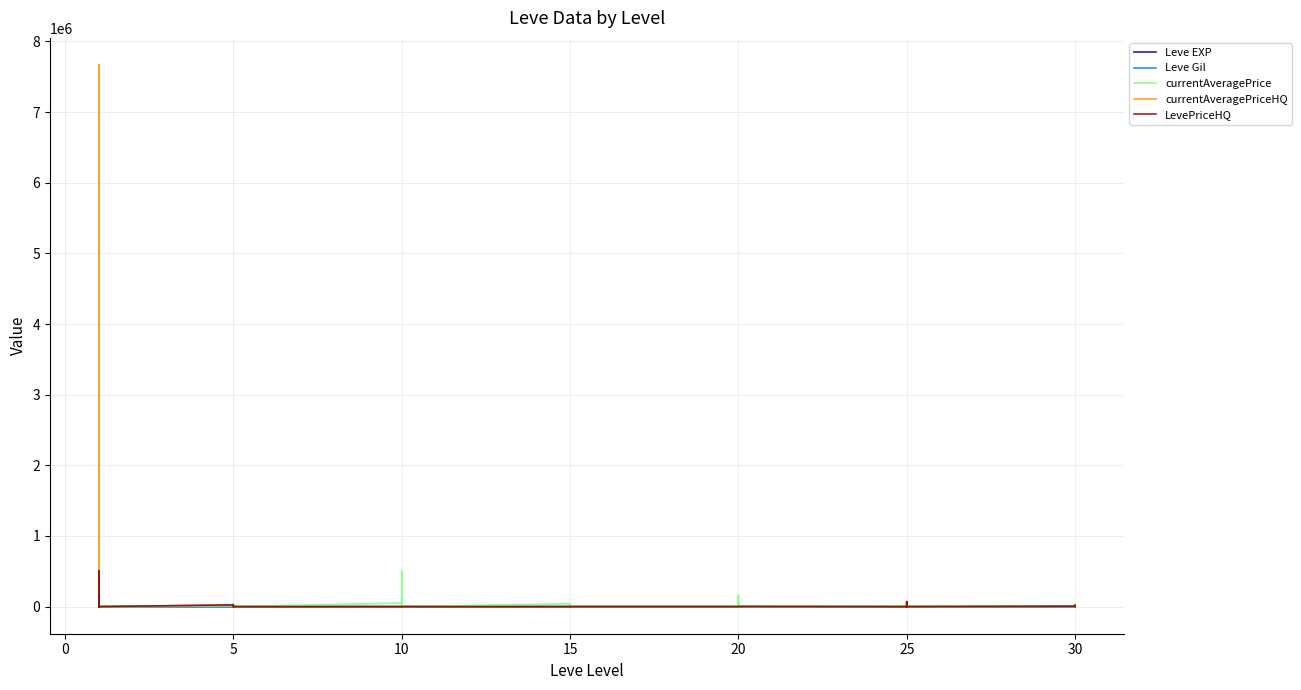

Which series ends up on top after the final intersection of currentAveragePrice and Leve Gil?

currentAveragePrice